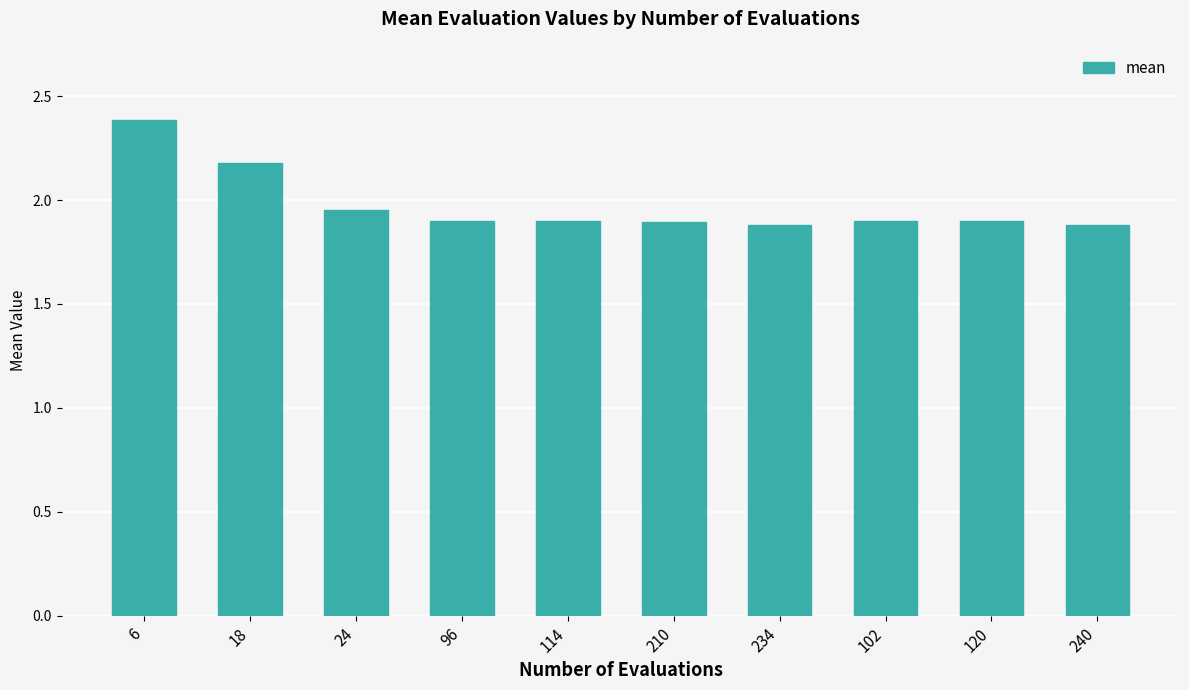

How many data points does each series have?

10